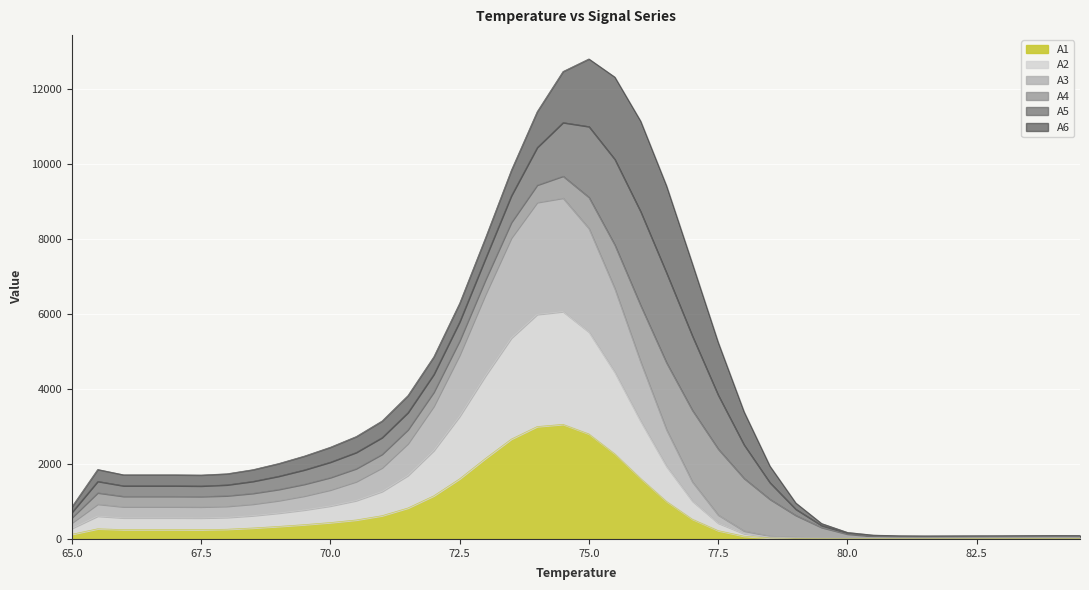

What is the highest value of the A1 series?

3053.1